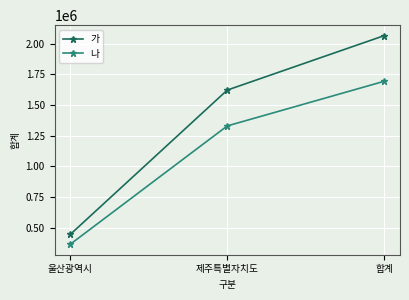

What is the difference between the 나 values at 합계 and 제주특별자치도?

364365